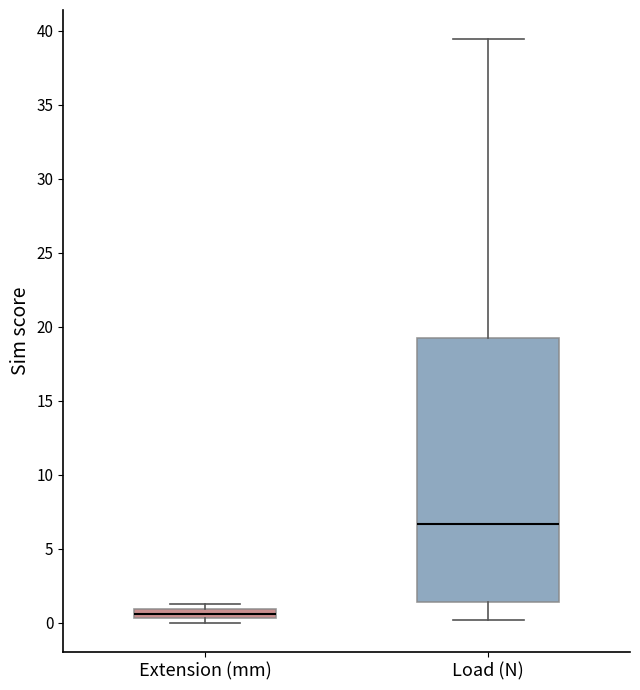

Where is the upper edge of the box for Extension (mm) on the y-axis? The values are not printed on the chart, so give them approximately, as read against the axis.

1.0